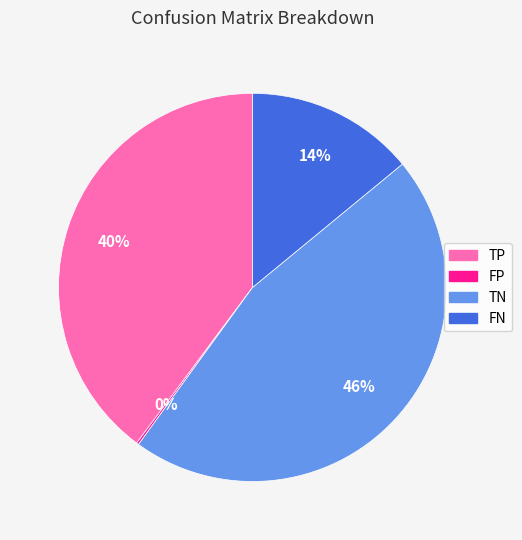

Approximately how many times larger is the value at TN compared to FN?

3.3